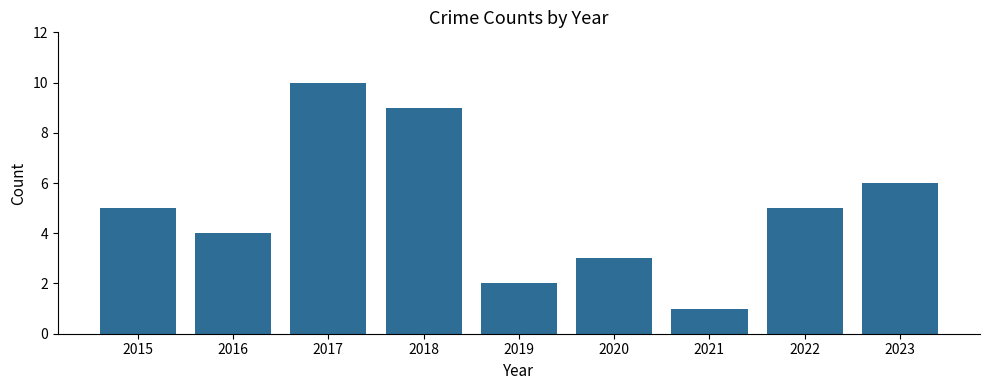

Are the bars grouped side by side (vs. stacked)?

No